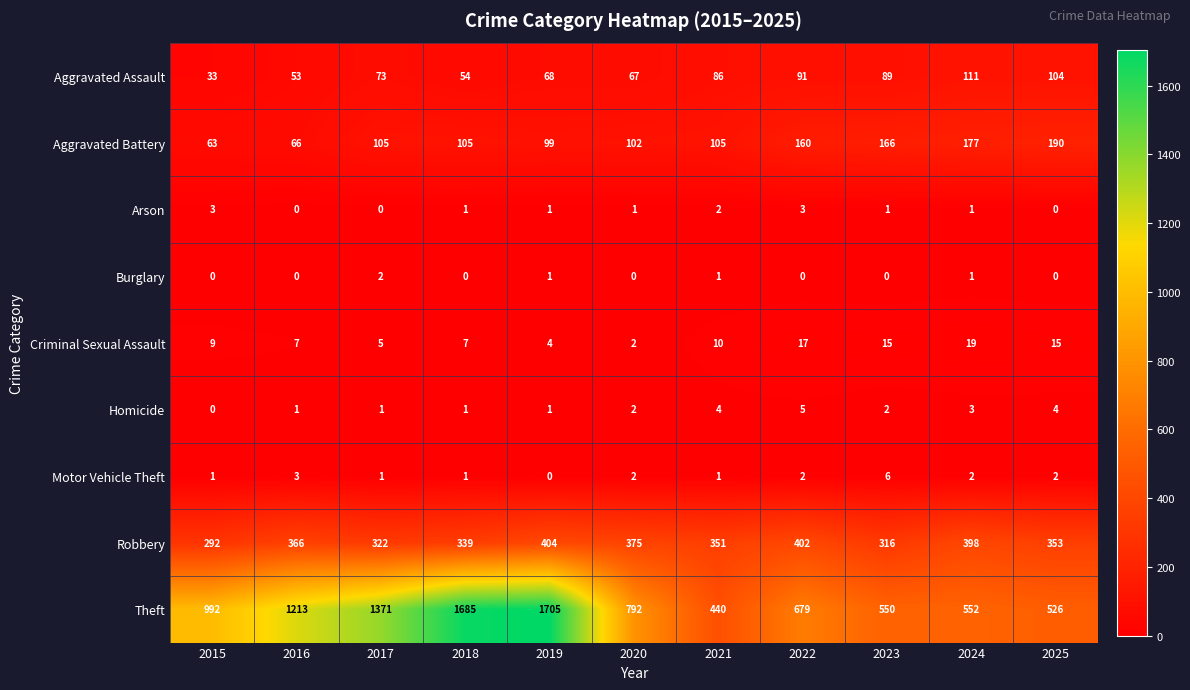

Count the Burglary values in the range 0 to 1.

10